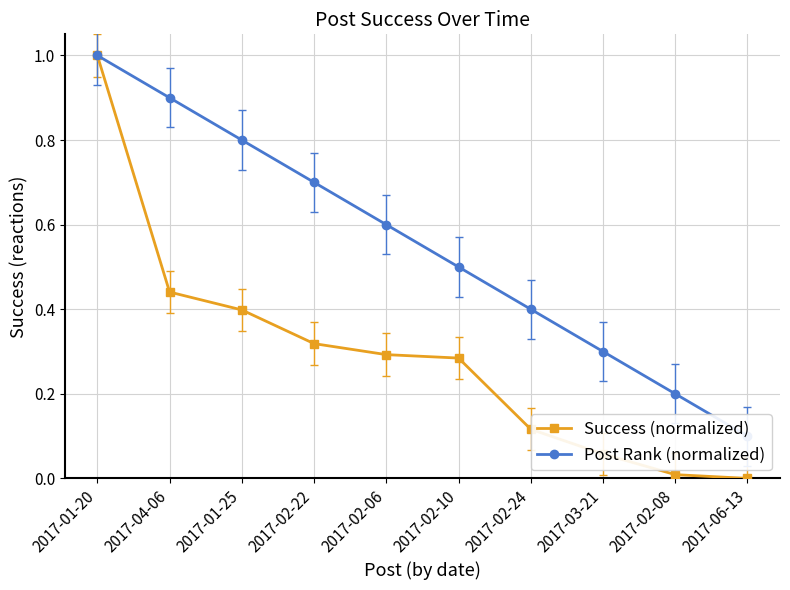

What is the spread (max minus min) of values at 2017-02-24?

0.3